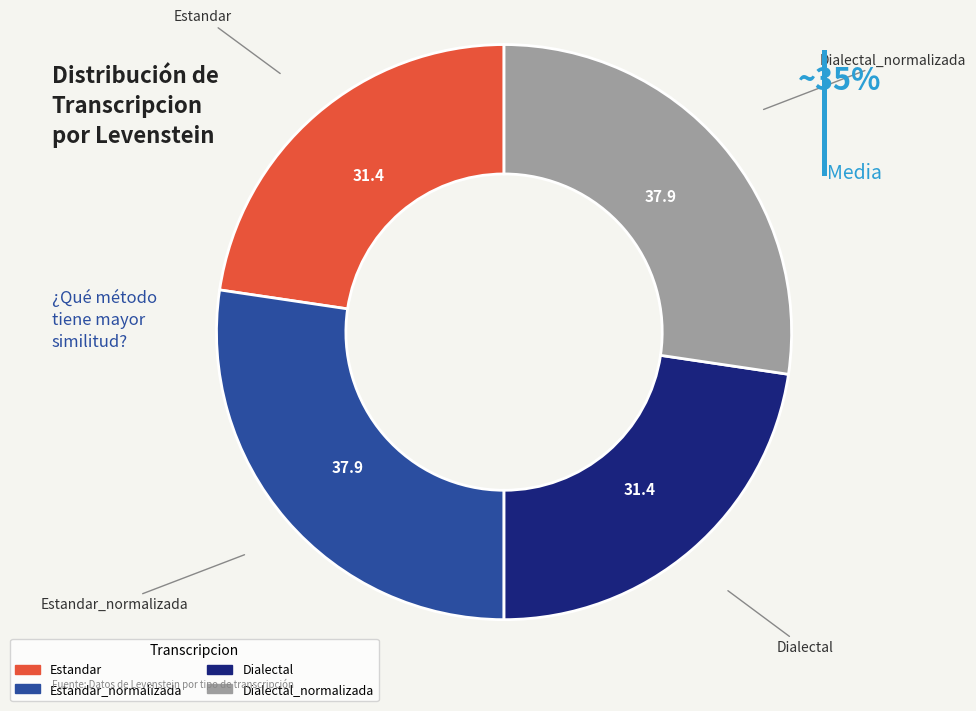

Is there a majority slice in this chart?

No